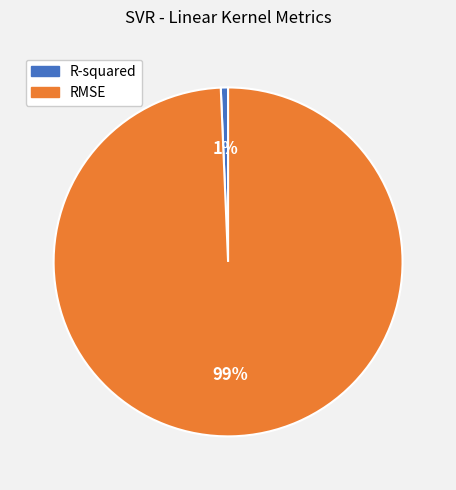

The RMSE slice represents 89% of the pie. True or false?

False